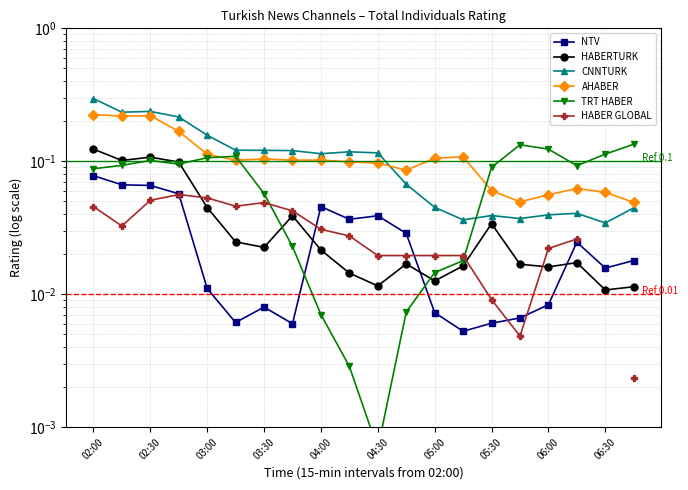

List the series in order of their peak value, lowest first.

HABER GLOBAL, NTV, HABERTURK, TRT HABER, AHABER, CNNTURK